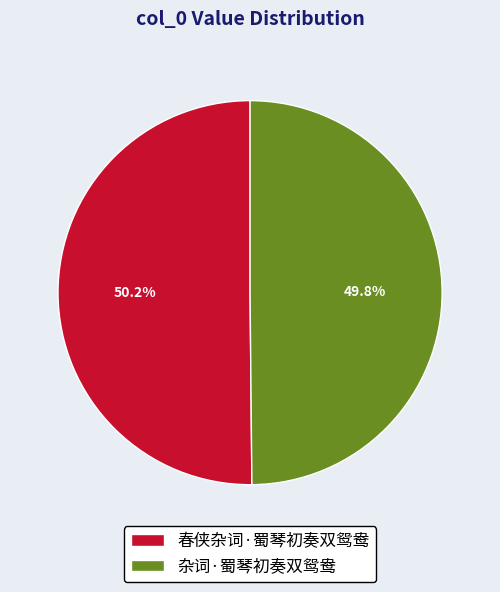

To the nearest percent, what is the combined percentage of 杂词·蜀琴初奏双鸳鸯 and 春侠杂词·蜀琴初奏双鸳鸯?

100%